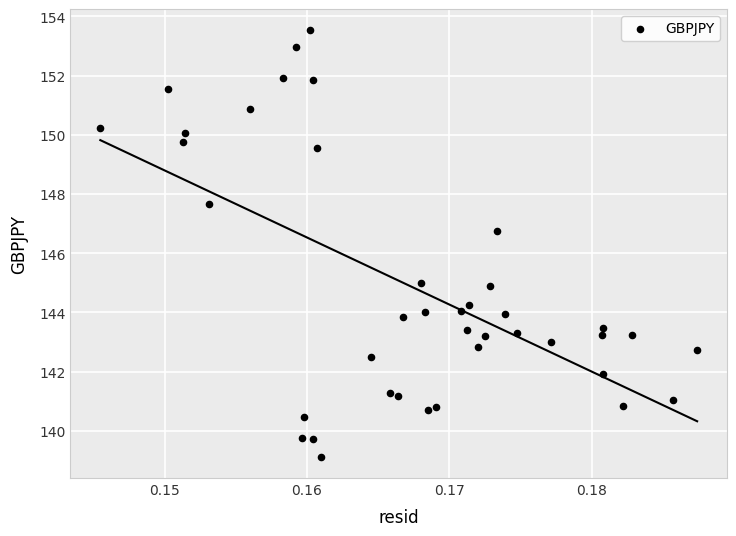

What Y value in the scatter plot is closest to 146?

146.7